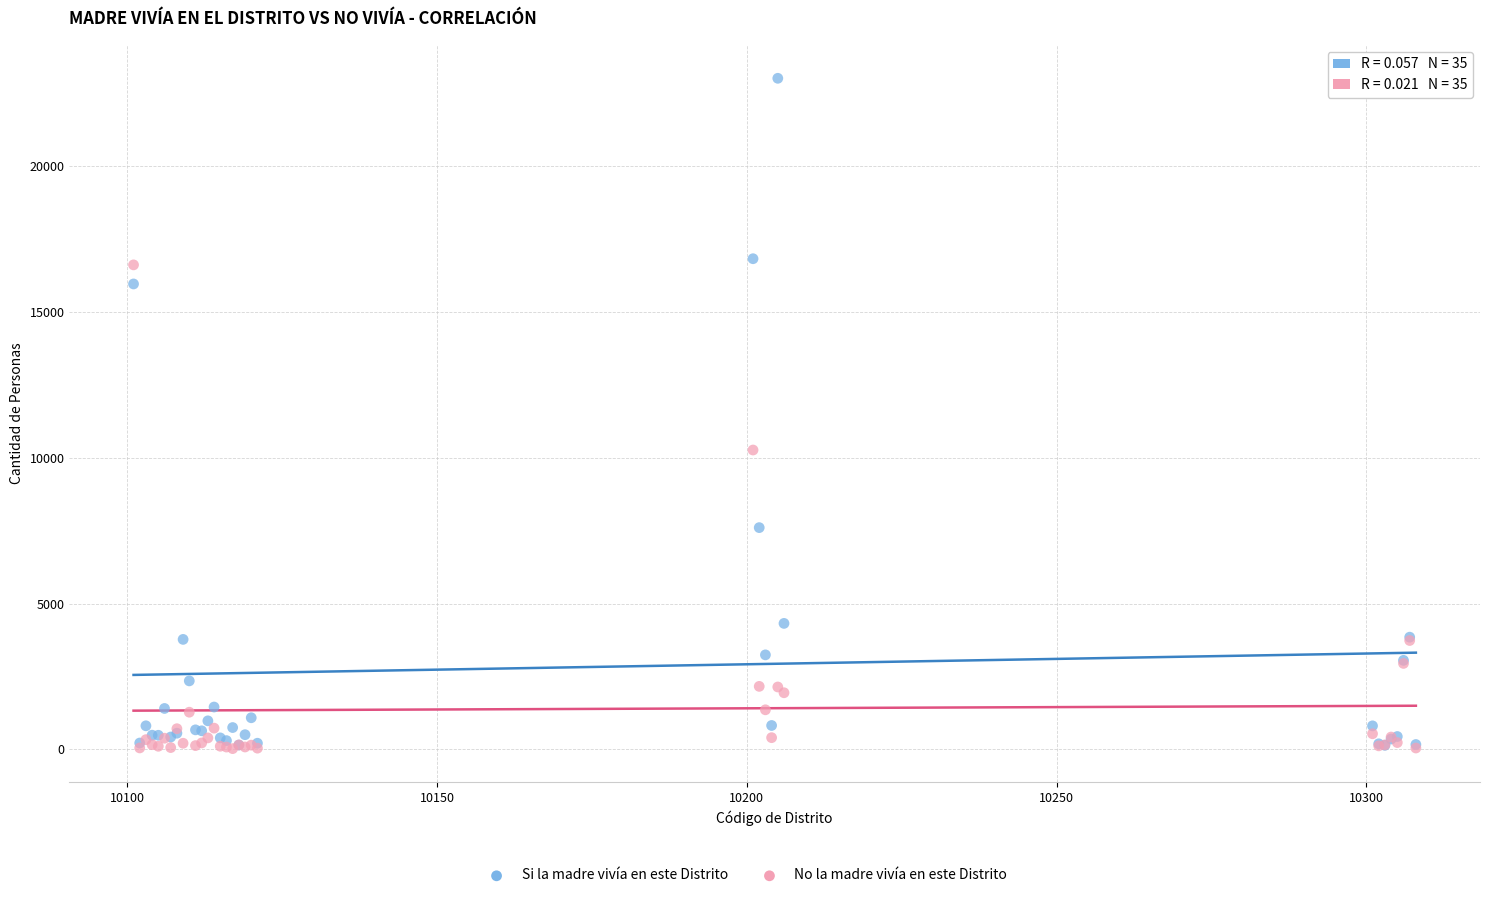

Across all series, what Y value is closest to 11523?

10269